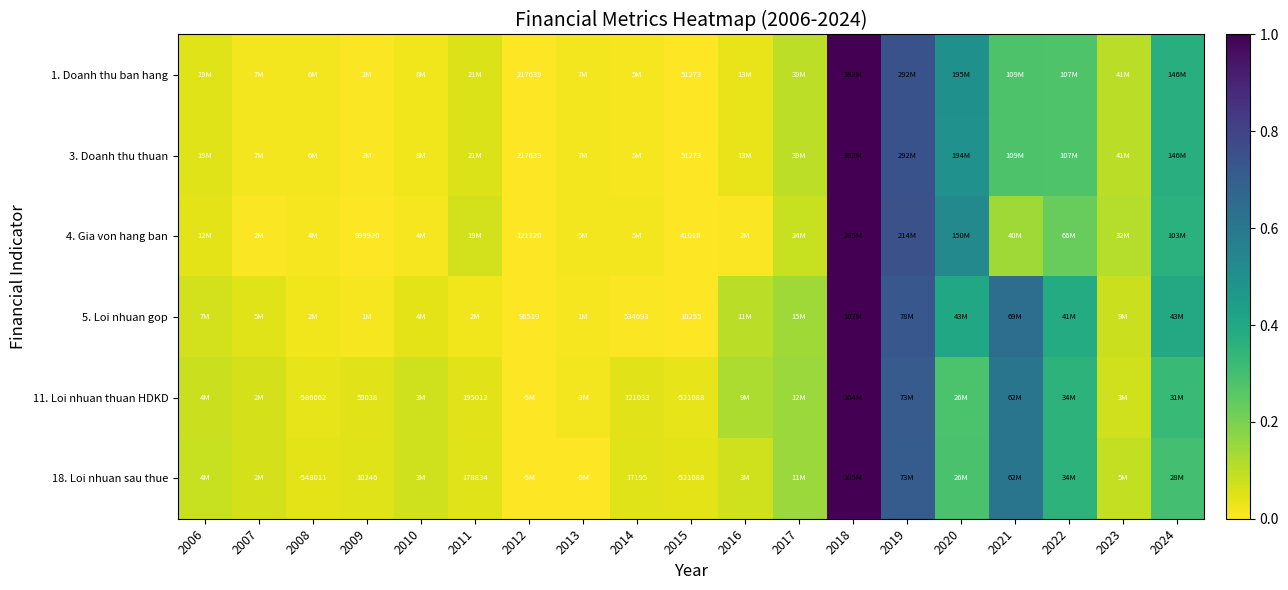

The 3. Doanh thu thuan series shows 0.1 at 2023. True or false?

True